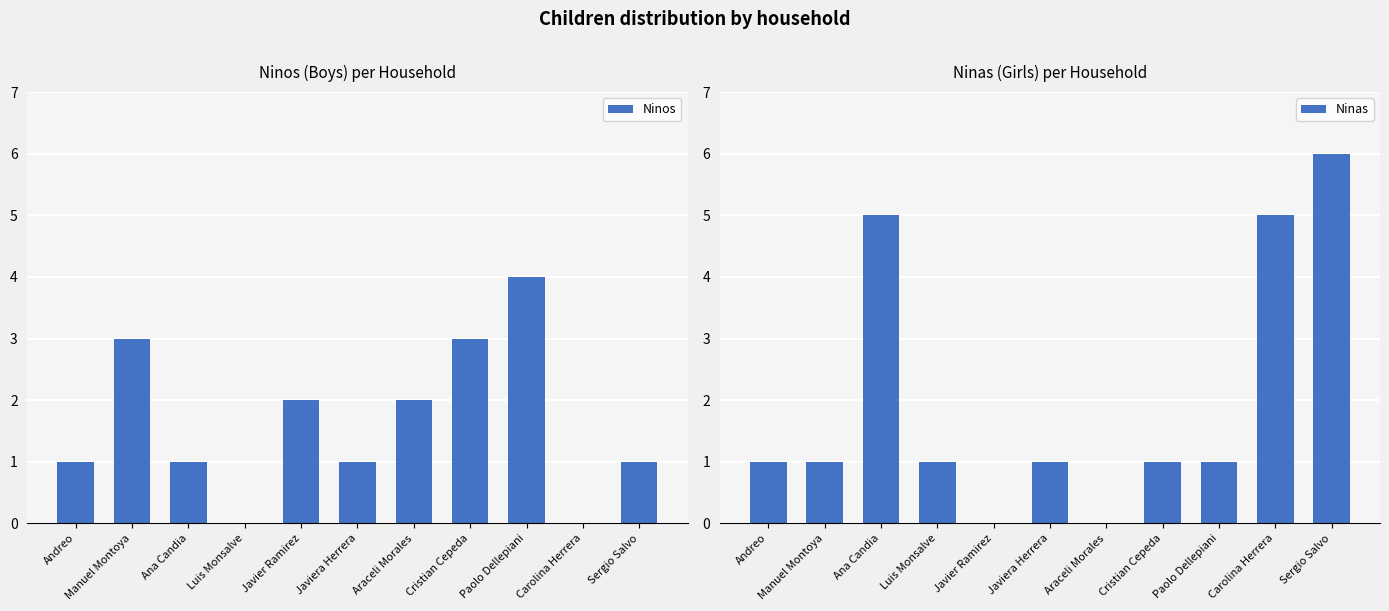

What is the maximum value for Ninos?

4